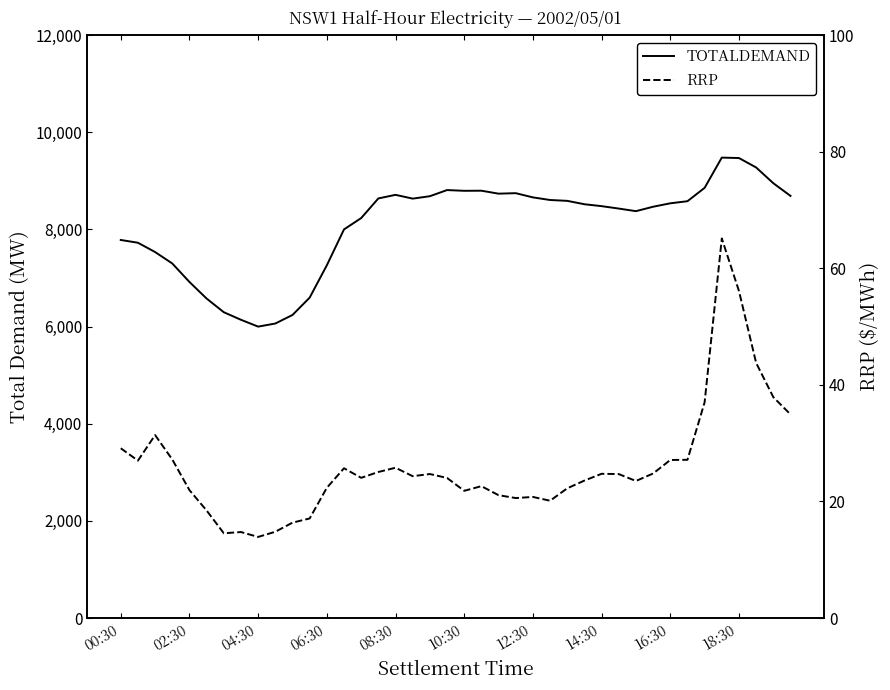

True or false: TOTALDEMAND and RRP intersect in this chart.

False